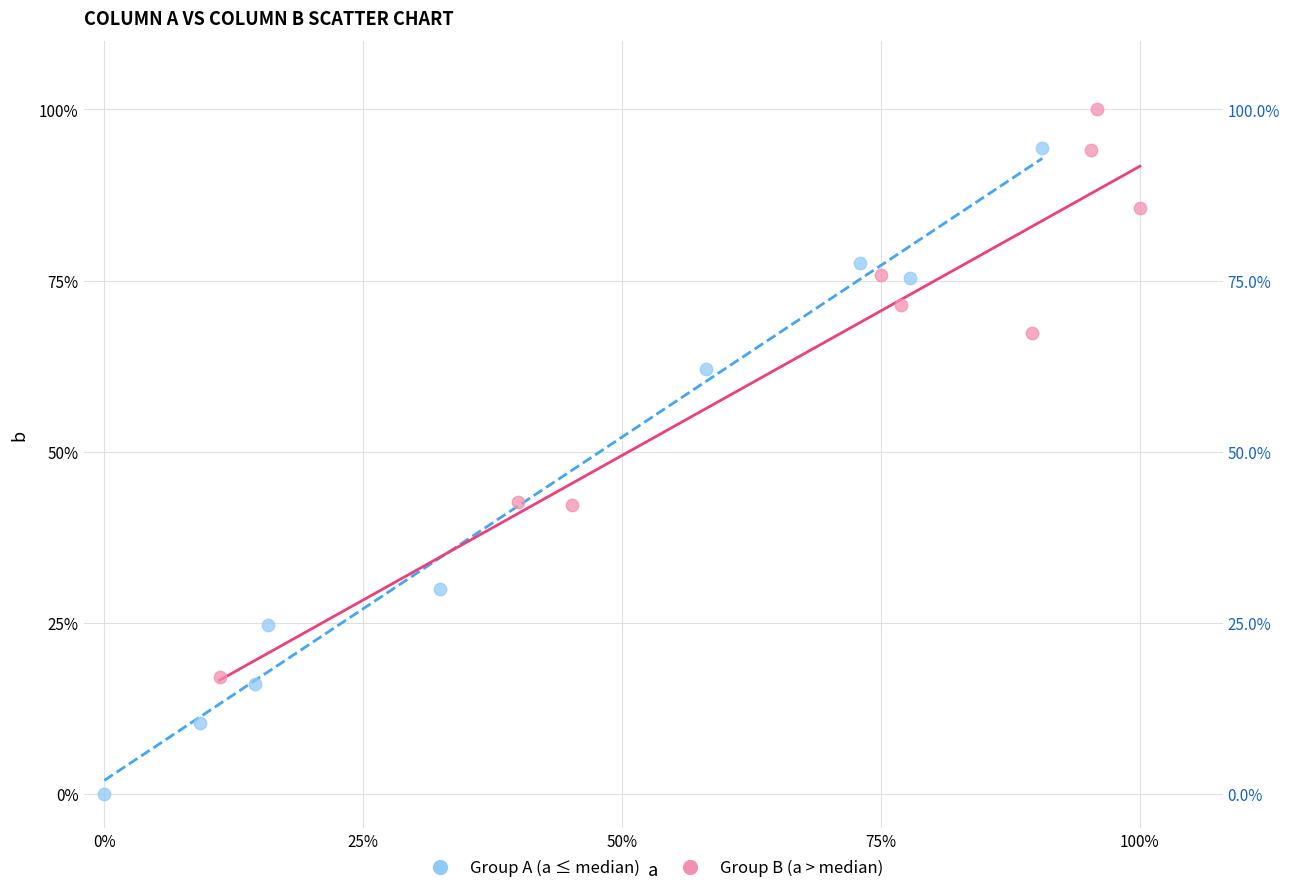

Which series has the widest spread of Y values?

Group A (a ≤ median)